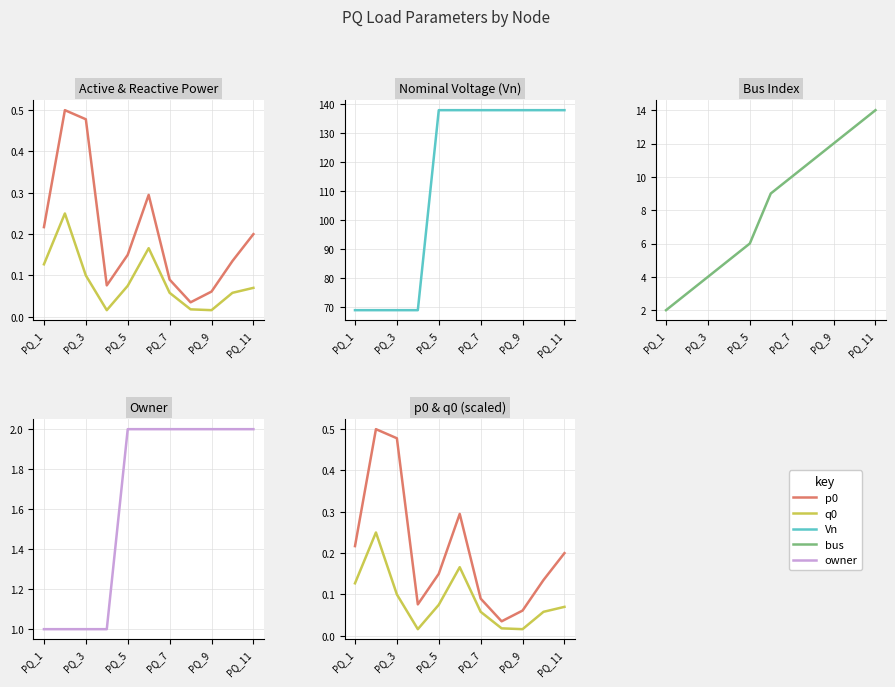

True or false: p0 has more than 2 points higher than both neighbors.

False